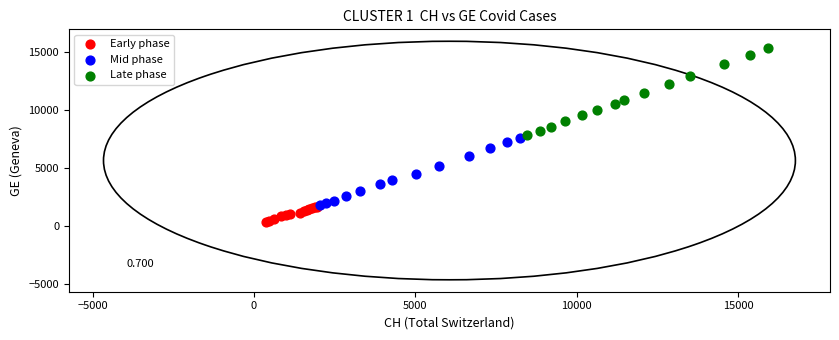

Which series contains the highest Y value?

Late phase